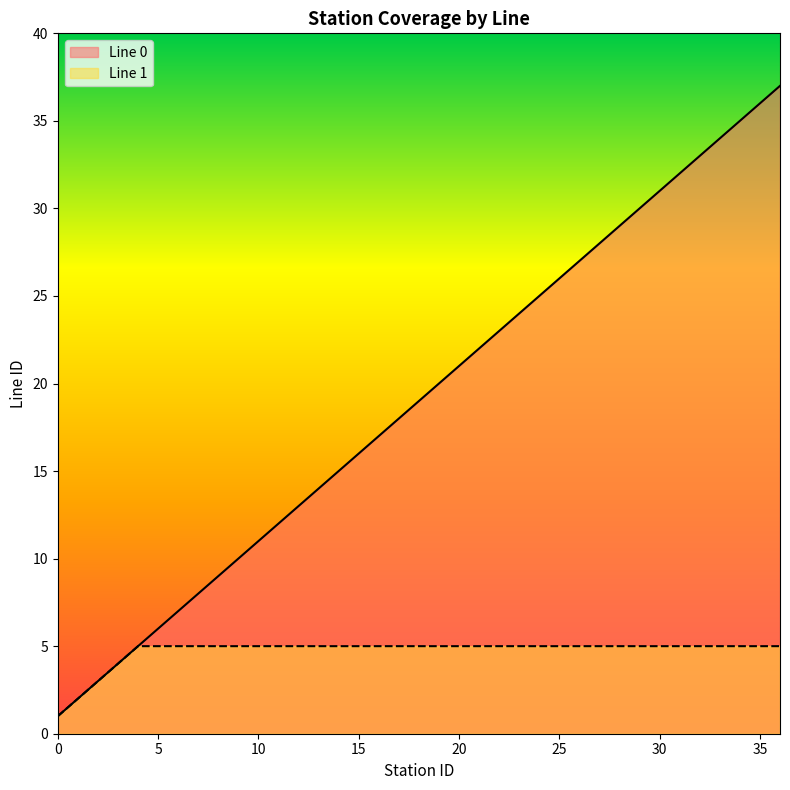

The chart shows a value of 2 at 1. True or false?

True